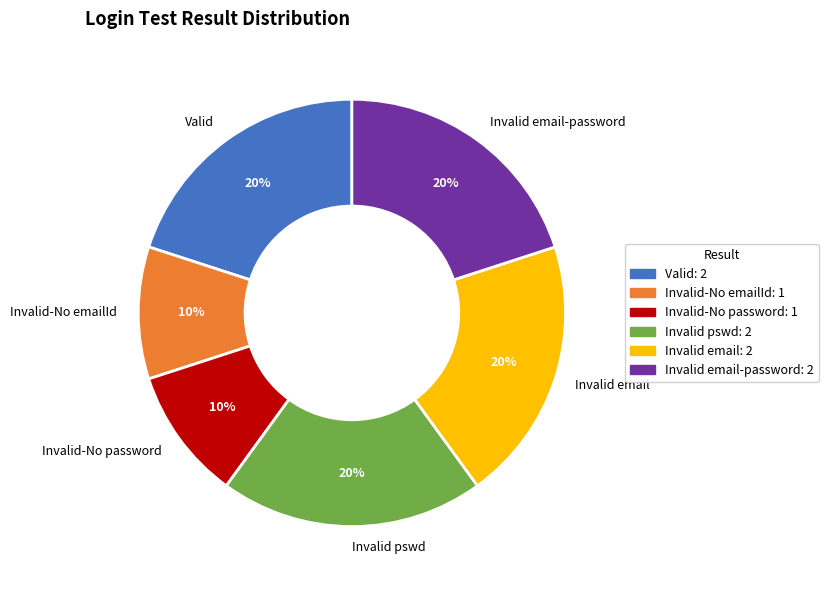

Is the sum of Invalid-No password and Invalid-No emailId greater than half?

No